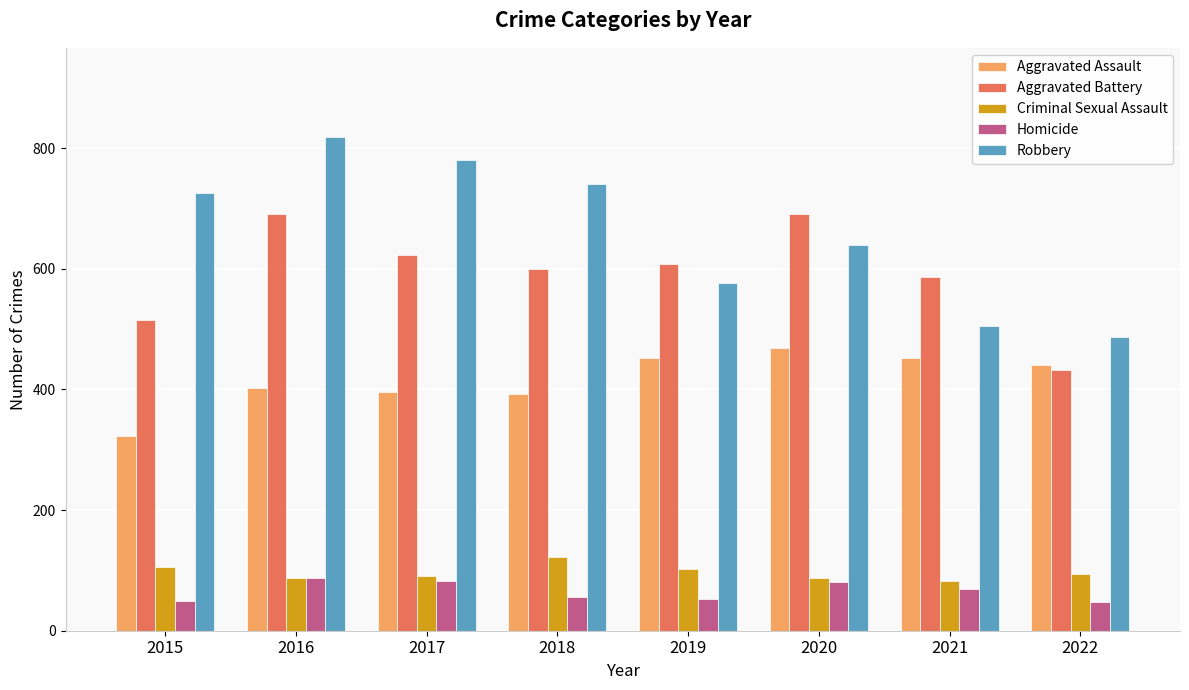

What is the difference between the Aggravated Assault values at 2018 and 2015?

69